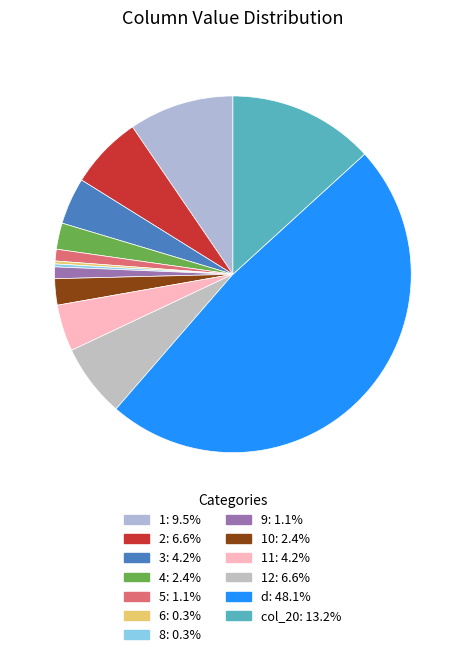

What is the largest slice in the pie chart?

d